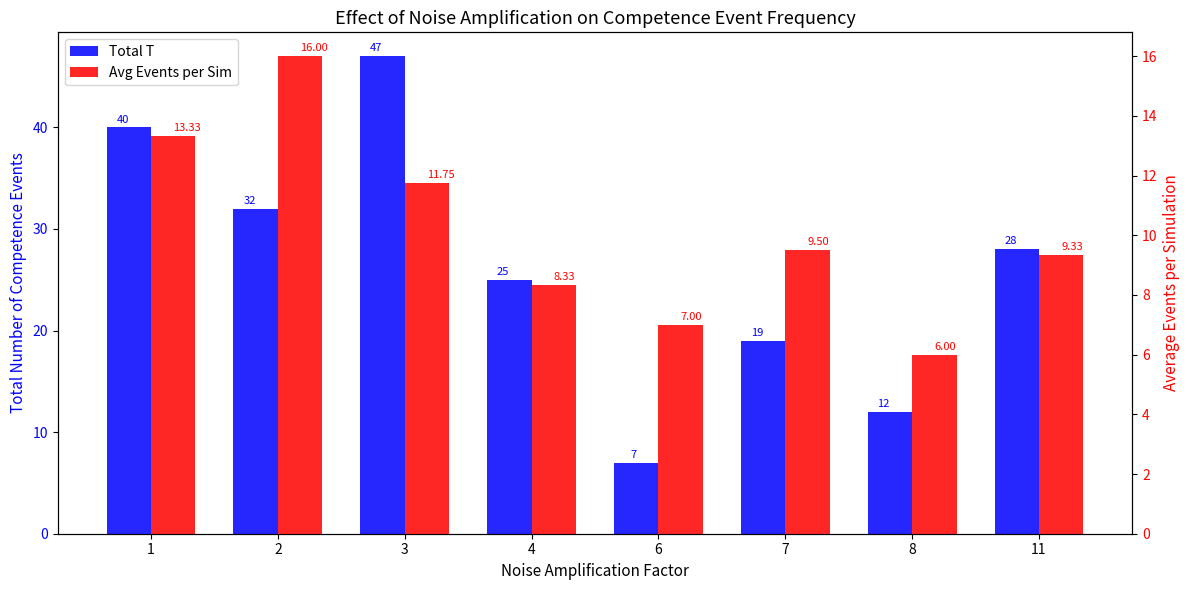

Reading right to left, what are all the values shown in this chart?

Total T: 11=28.0	8=12.0	7=19.0	6=7.0	4=25.0	3=47.0	2=32.0	1=40.0
Avg Events per Sim: 11=9.3	8=6.0	7=9.5	6=7.0	4=8.3	3=11.8	2=16.0	1=13.3